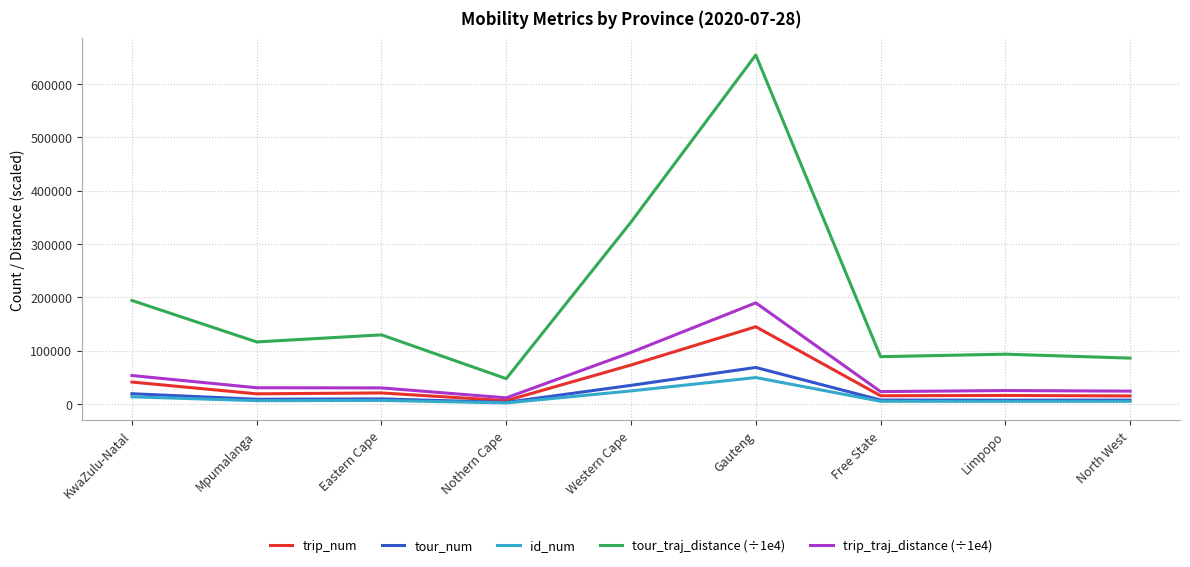

The id_num series shows 24373.0 at Western Cape. True or false?

True